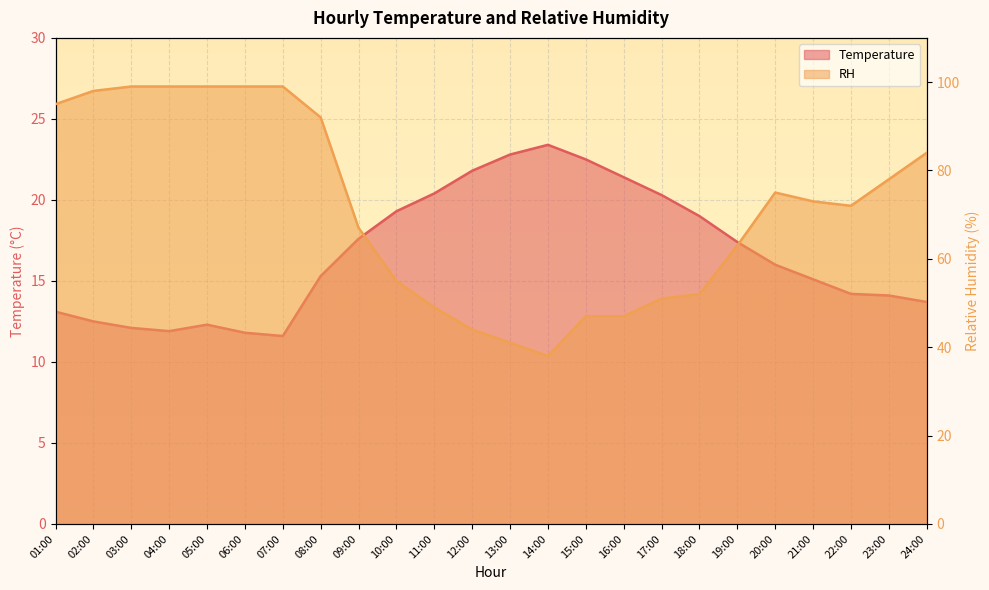

Which label corresponds to the largest value in the chart?

03:00